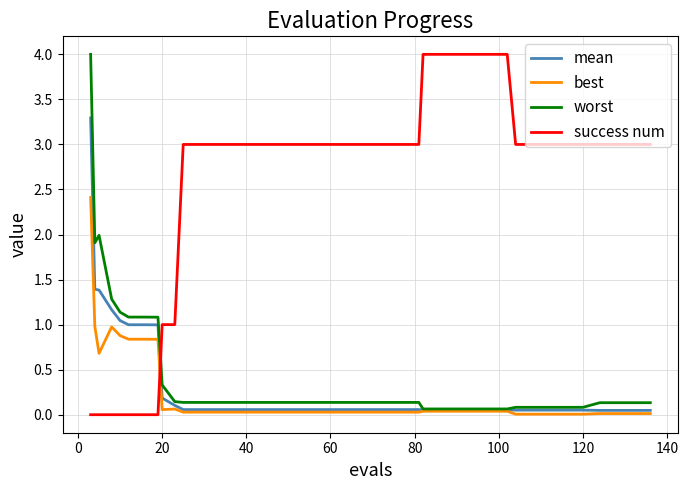

Which series ends up on top after the final intersection of worst and success num?

success num